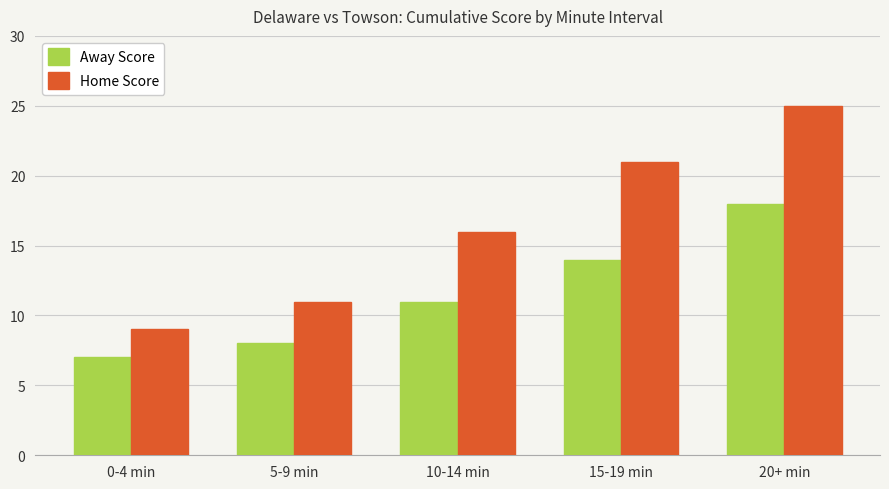

What position from the left is 15-19 min?

4